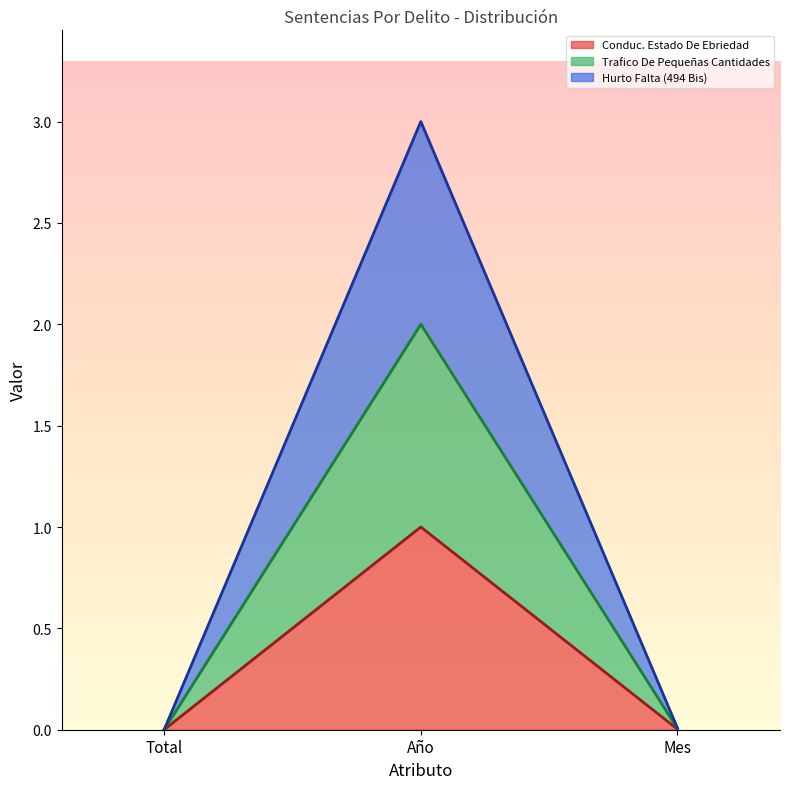

Does the chart have visible grid lines?

No